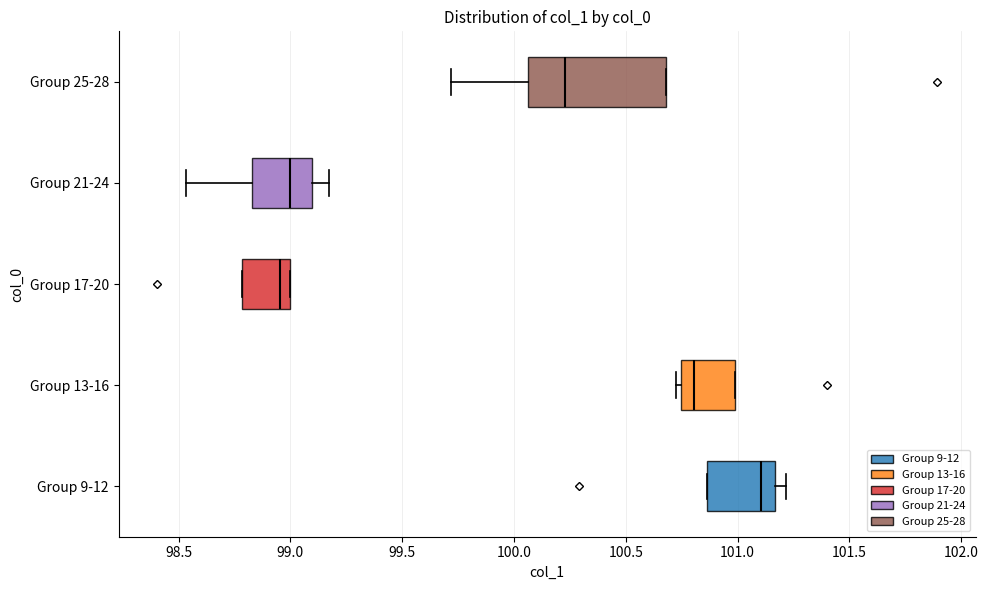

Which box is the widest, from its left edge to its right edge?

Group 25-28